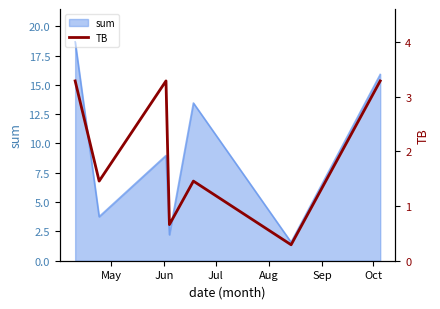

How many values exceed 1?

5